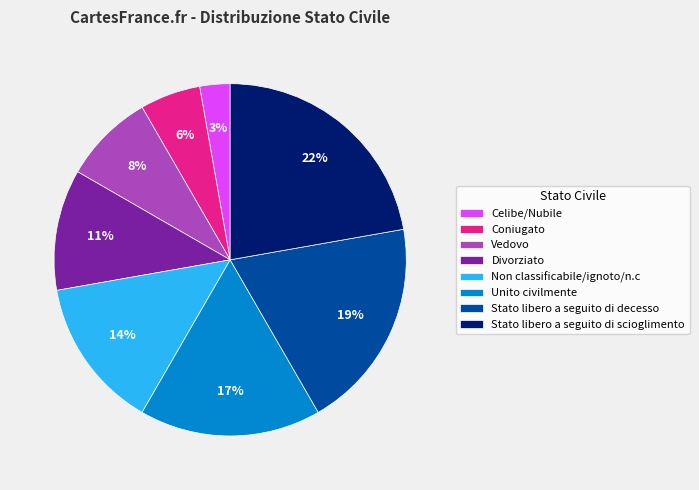

How many segments does this pie chart have?

8